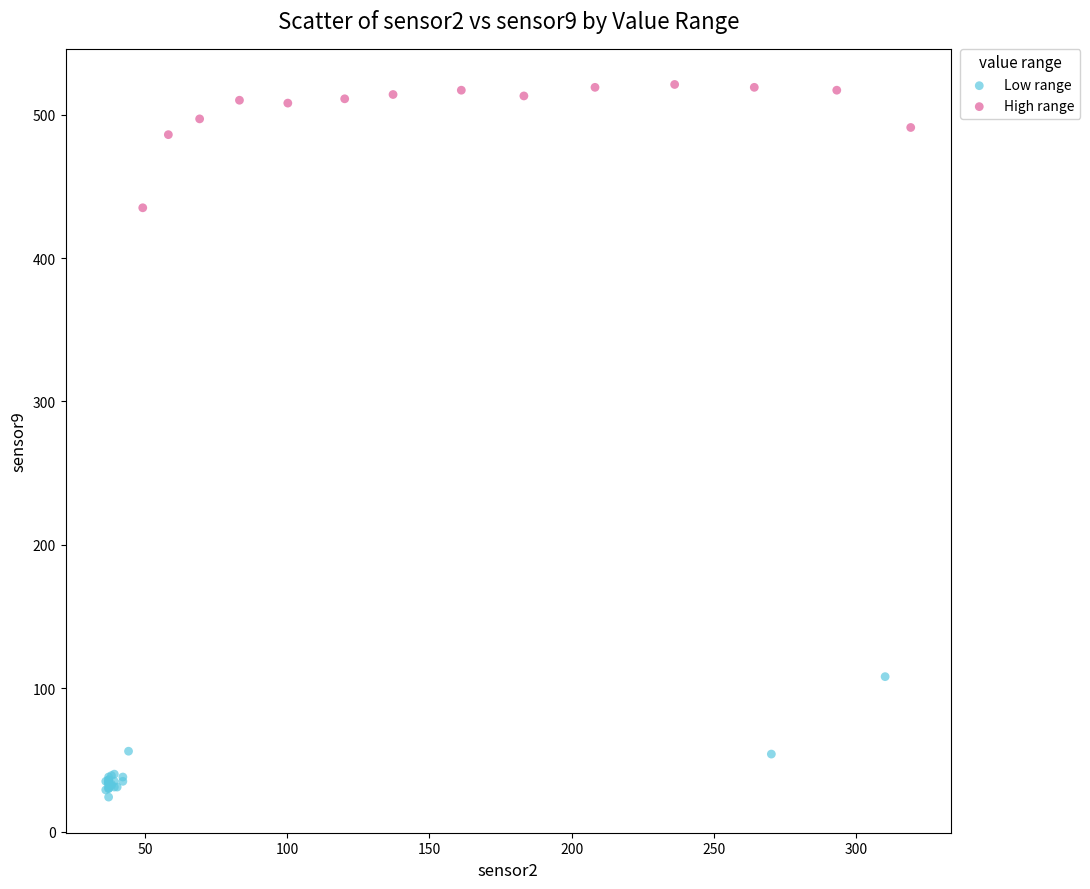

Which series reaches the minimum Y coordinate?

Low range